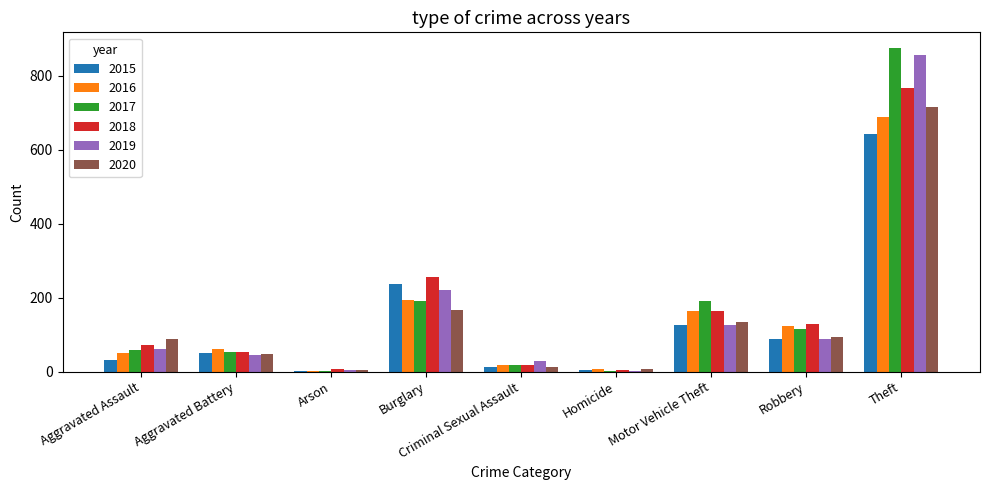

What are all the series names shown in the legend?

2015, 2016, 2017, 2018, 2019, 2020